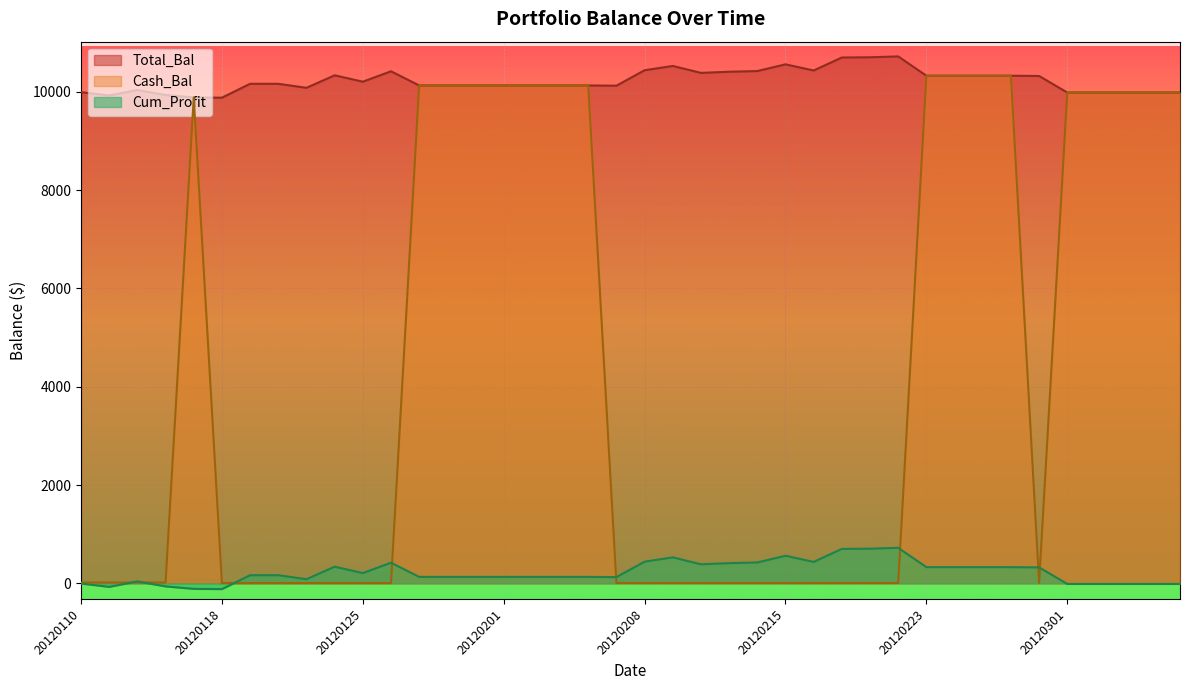

True or false: Cum_Profit and Total_Bal intersect in this chart.

False